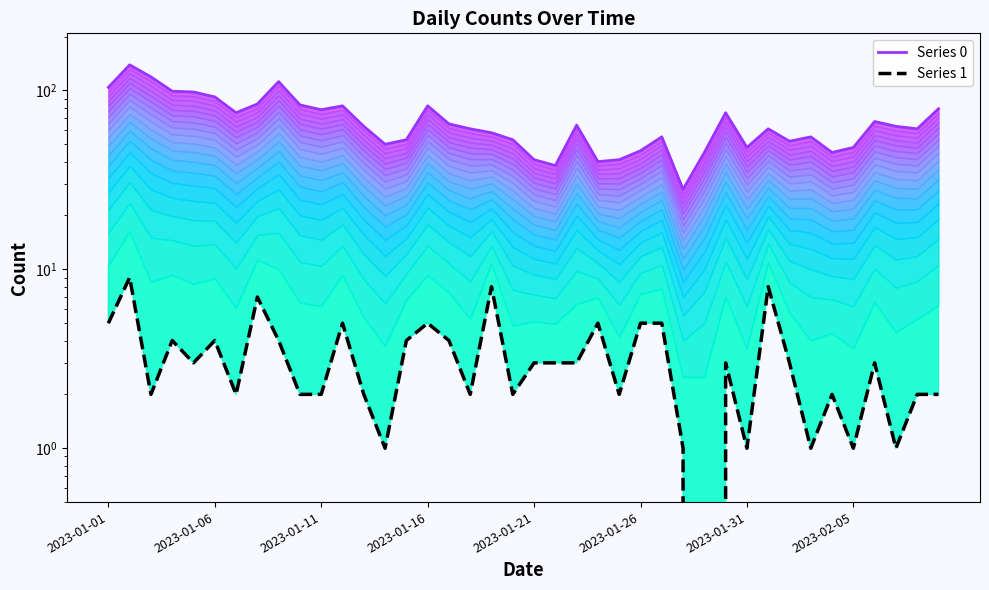

How many lines are shown in the chart?

2